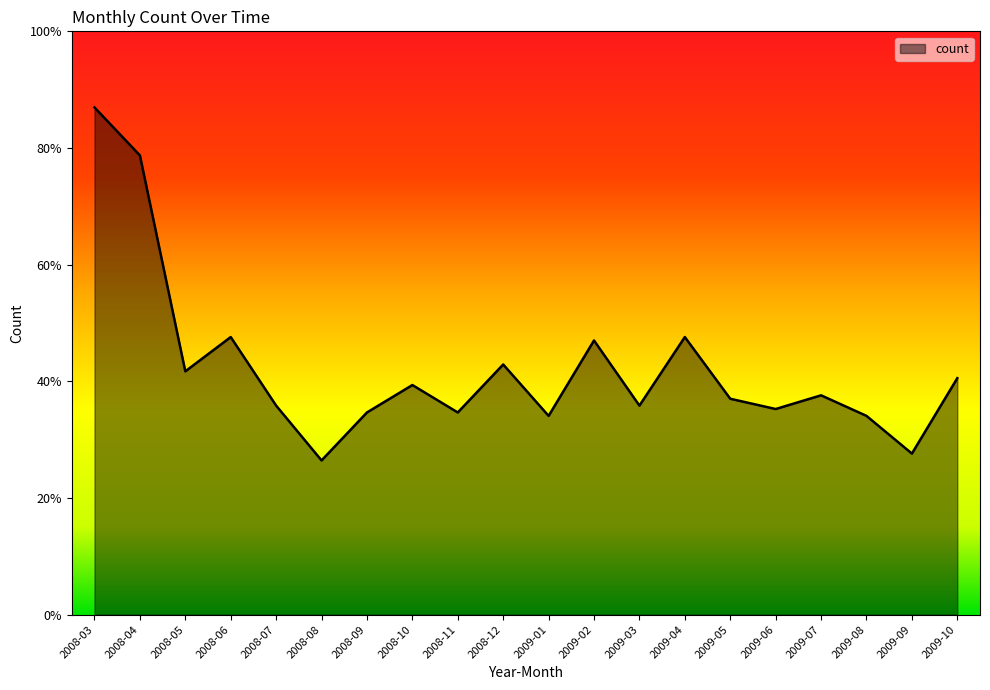

How many points are higher than both their immediate neighbors (excluding endpoints)?

6